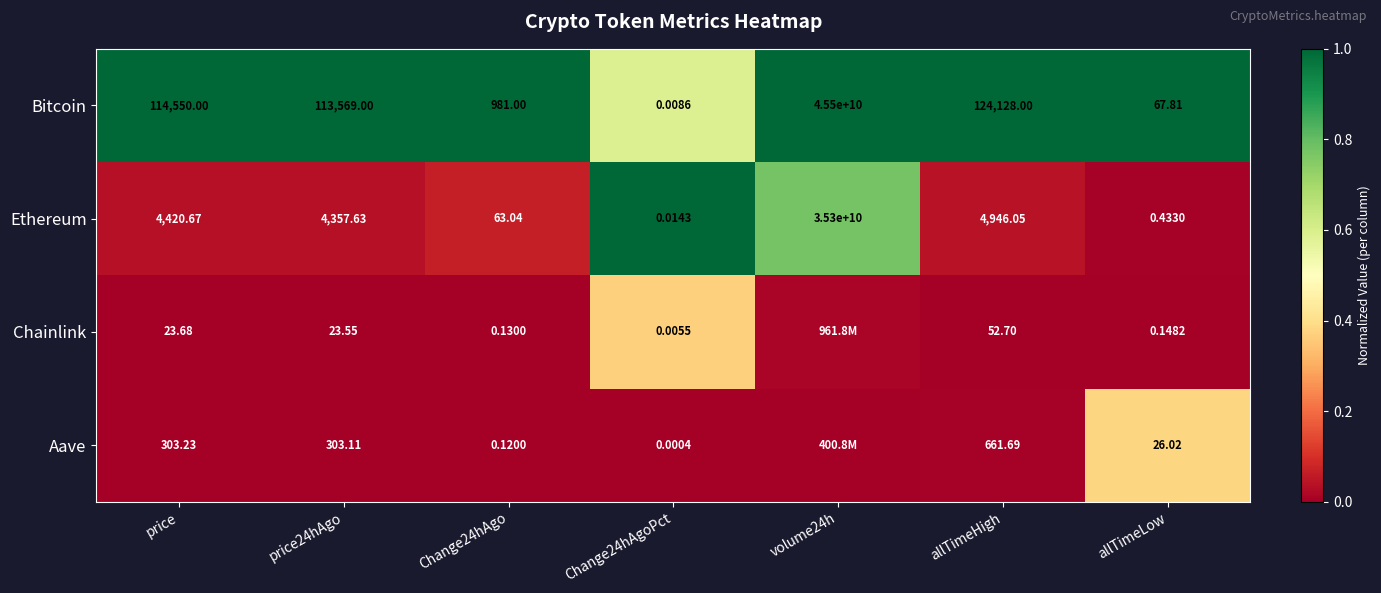

Is the value of Bitcoin at volume24h greater than the value of Aave at price?

Yes